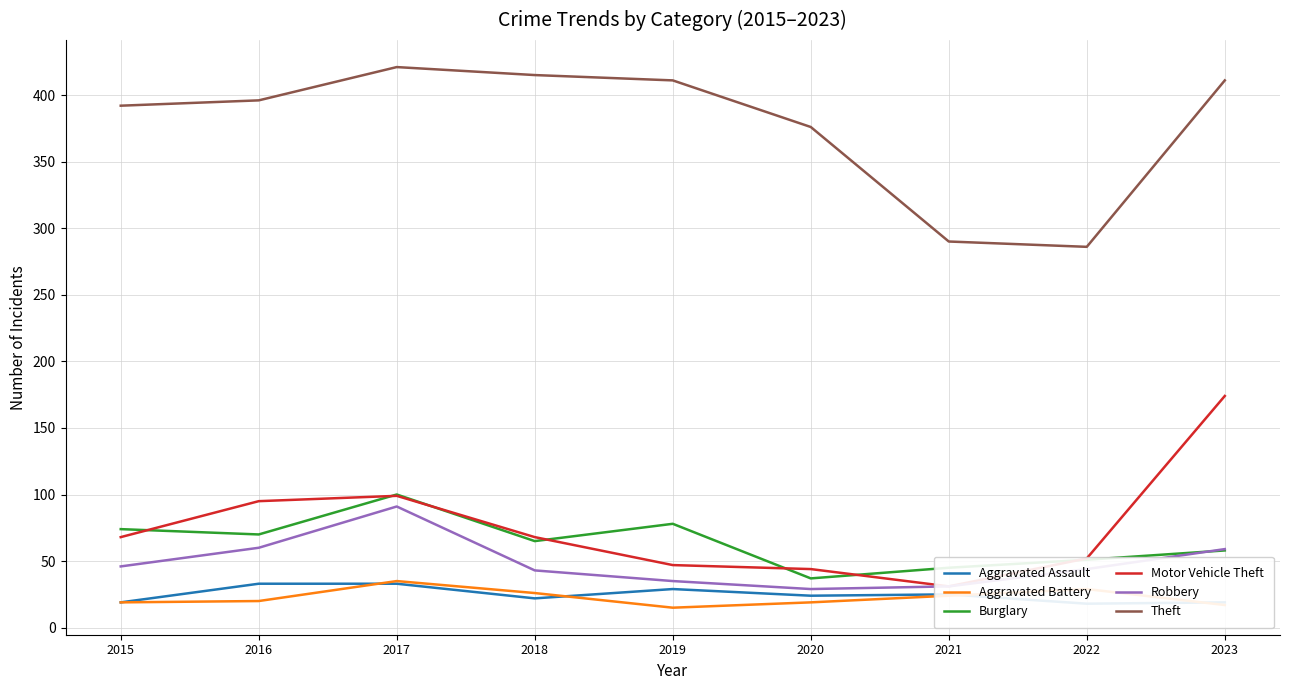

Rank the series by their maximum value, from highest to lowest.

Theft, Motor Vehicle Theft, Burglary, Robbery, Aggravated Battery, Aggravated Assault